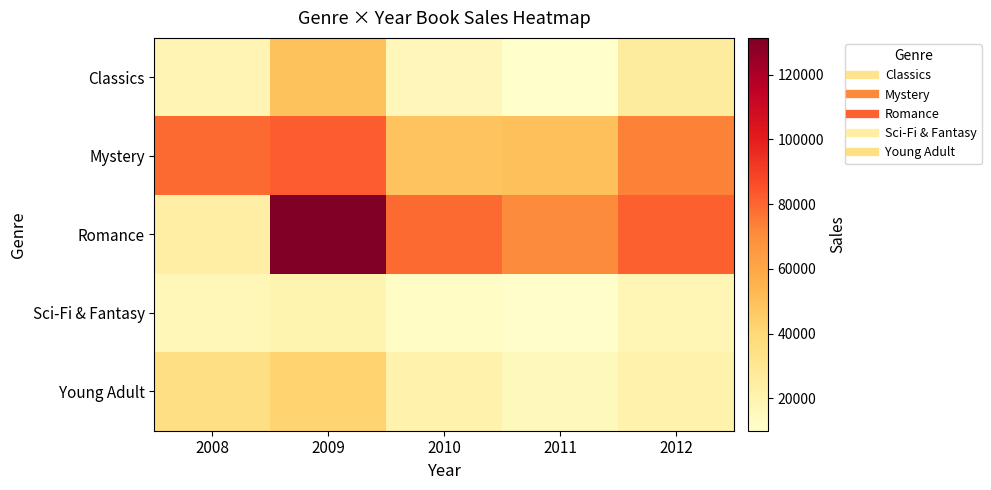

Reading left to right, extract all data points from this chart.

Classics: 2008=18580	2009=49225	2010=16326	2011=10017	2012=26134
Mystery: 2008=78970	2009=82262	2010=48640	2011=49985	2012=73428
Romance: 2008=24236	2009=131390	2010=79022	2011=71009	2012=81474
Sci-Fi & Fantasy: 2008=16730	2009=19730	2010=12109	2011=11355	2012=17686
Young Adult: 2008=35358	2009=42685	2010=20893	2011=16065	2012=21388